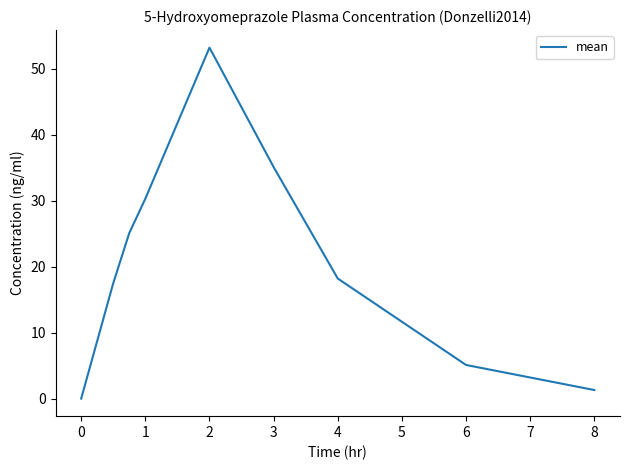

What is the greatest value displayed?

53.2